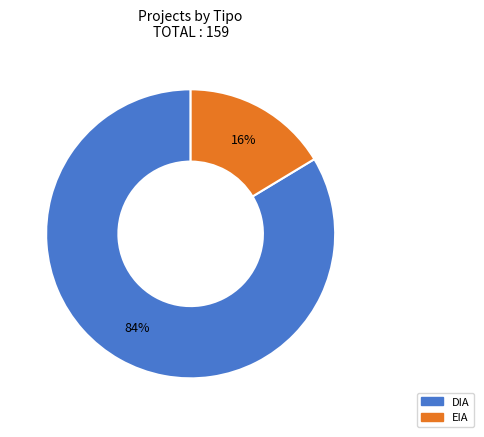

Which has a higher value, EIA or DIA?

DIA